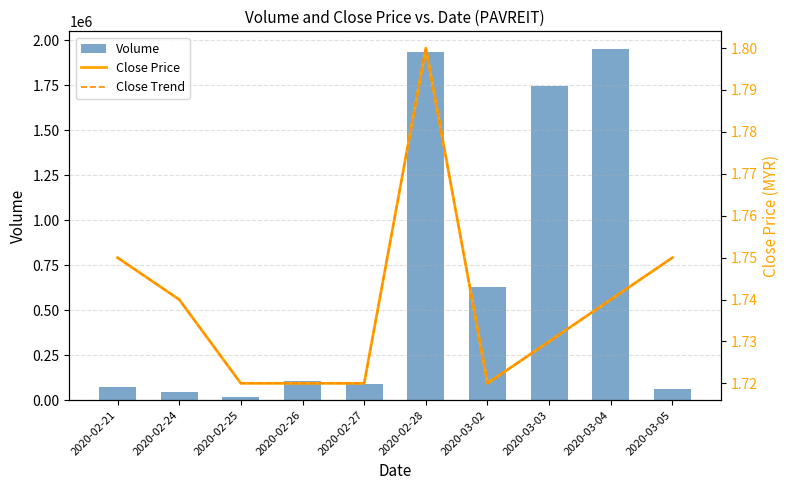

How many series are shown in this chart?

3